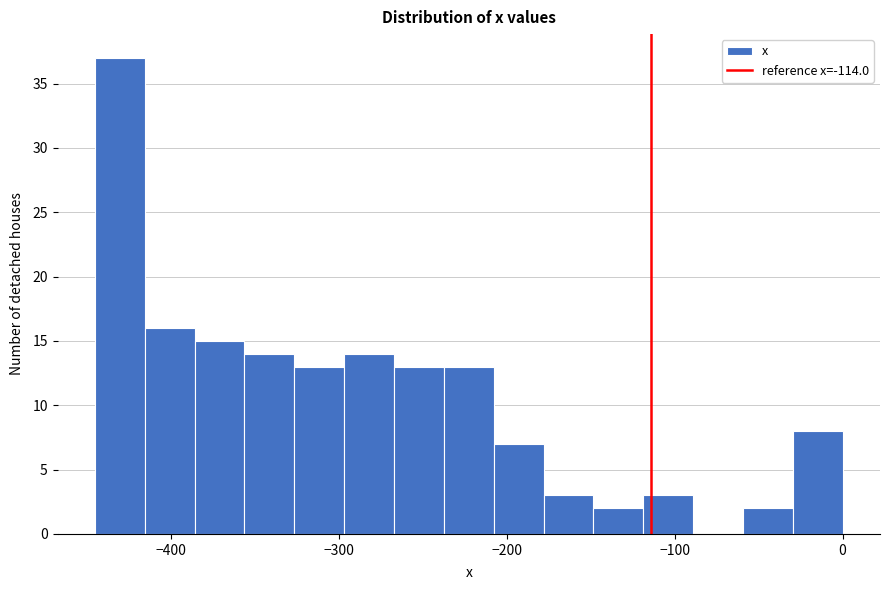

Read against the x-axis, roughly where is the centre of the tallest bar?

-430